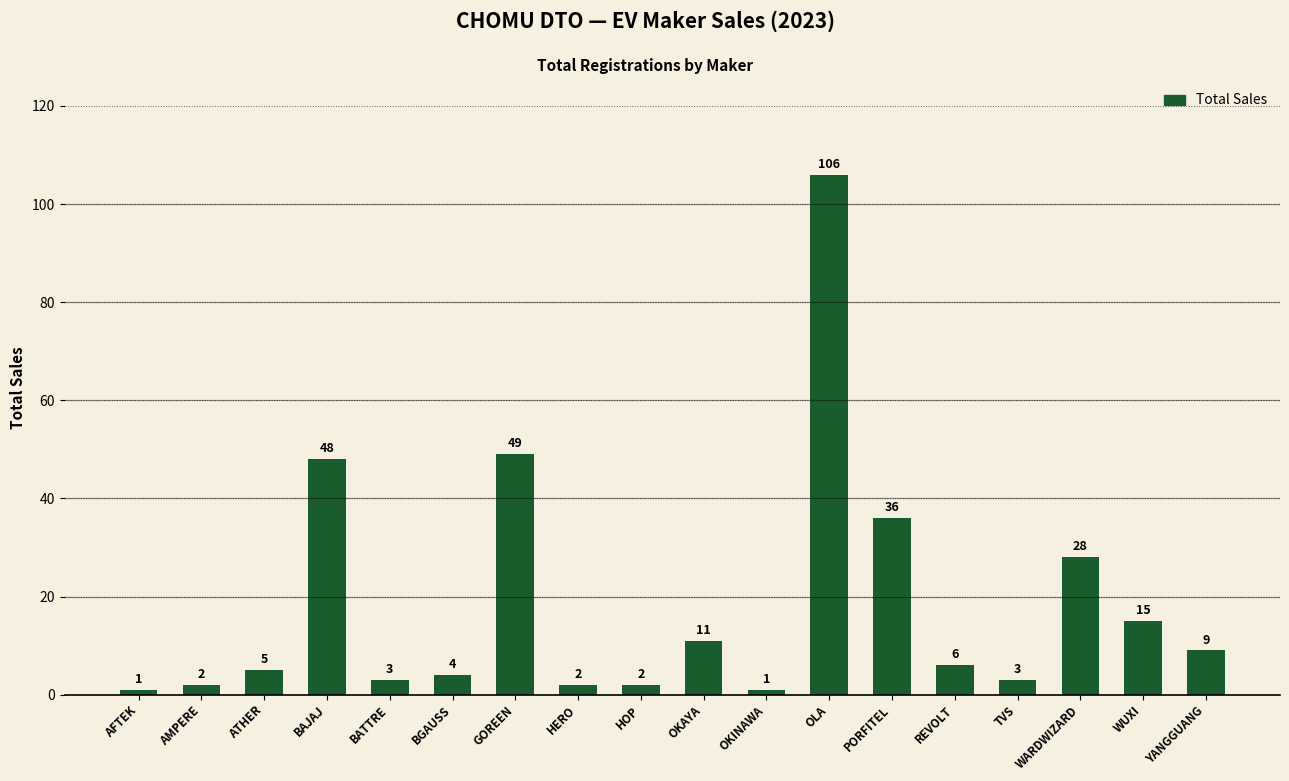

Reading right to left, list all the values displayed in this chart.

9	15	28	3	6	36	106	1	11	2	2	49	4	3	48	5	2	1